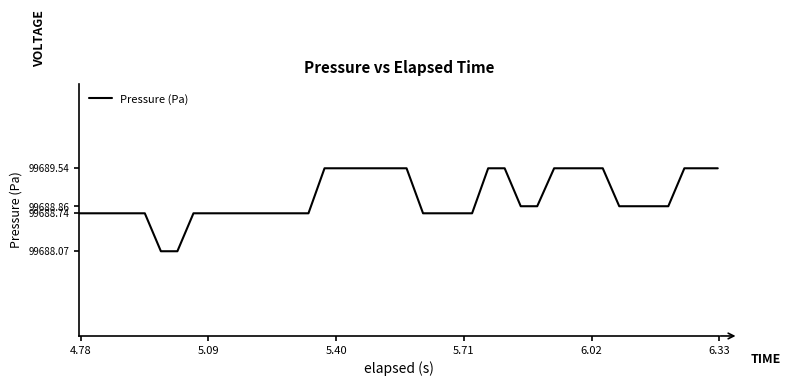

What is the greatest value displayed?

99689.5